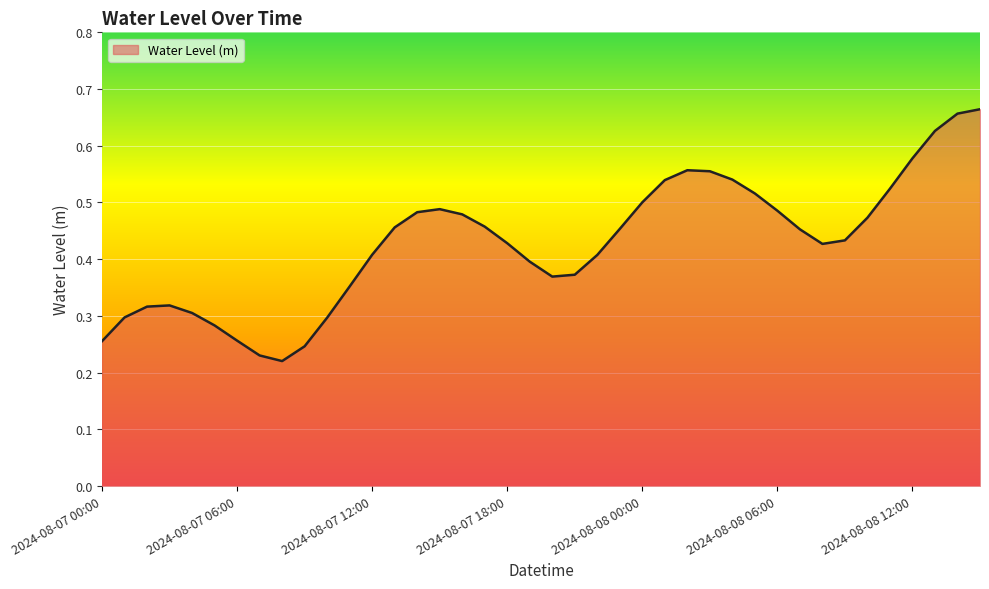

Does the chart display data point markers on the line(s)?

No